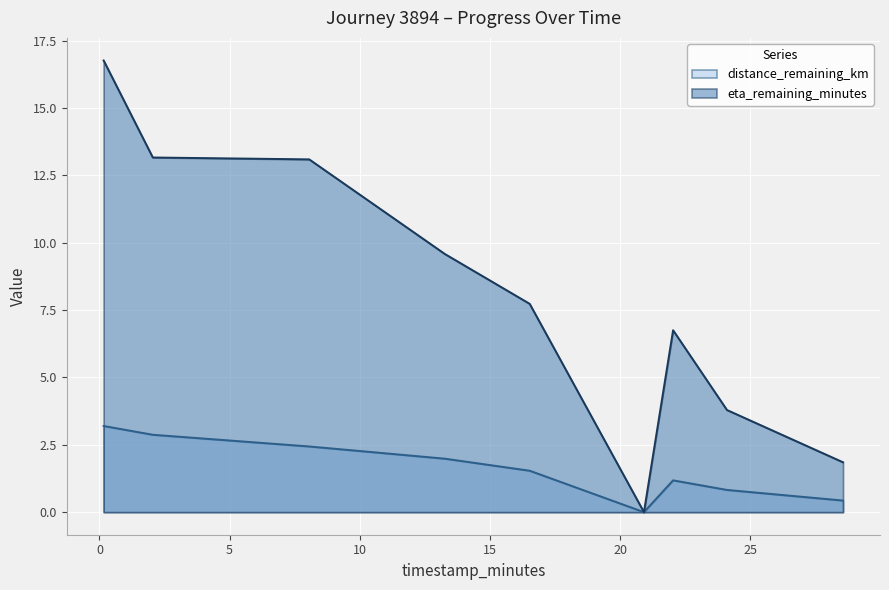

Which series has the largest total across all categories?

eta_remaining_minutes